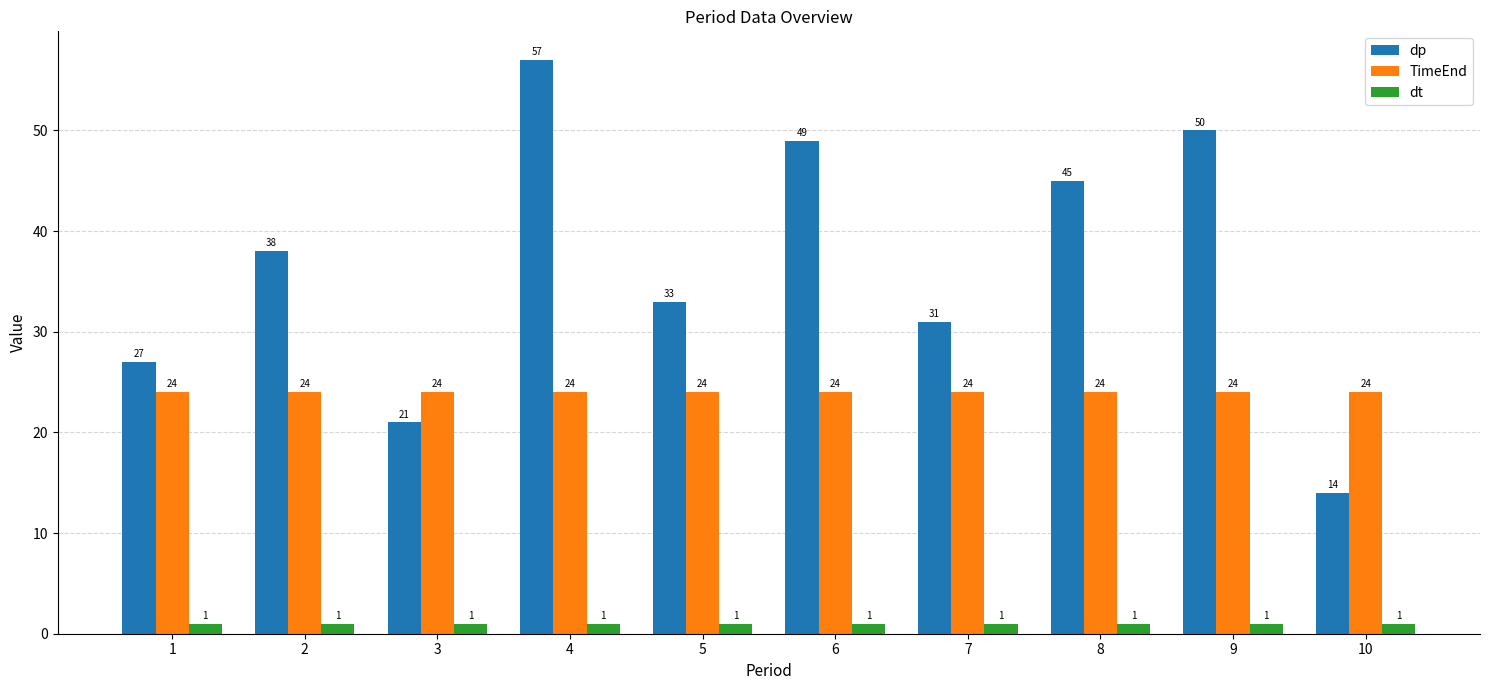

What is the sum of the dt values at 1 and 3?

2